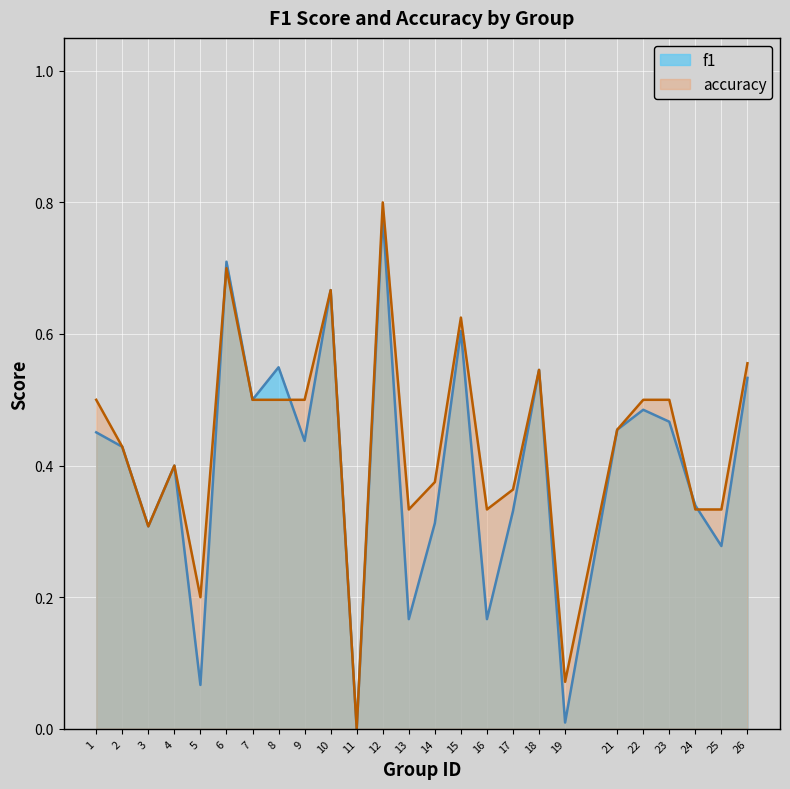

At which label is accuracy closest to 0?

11